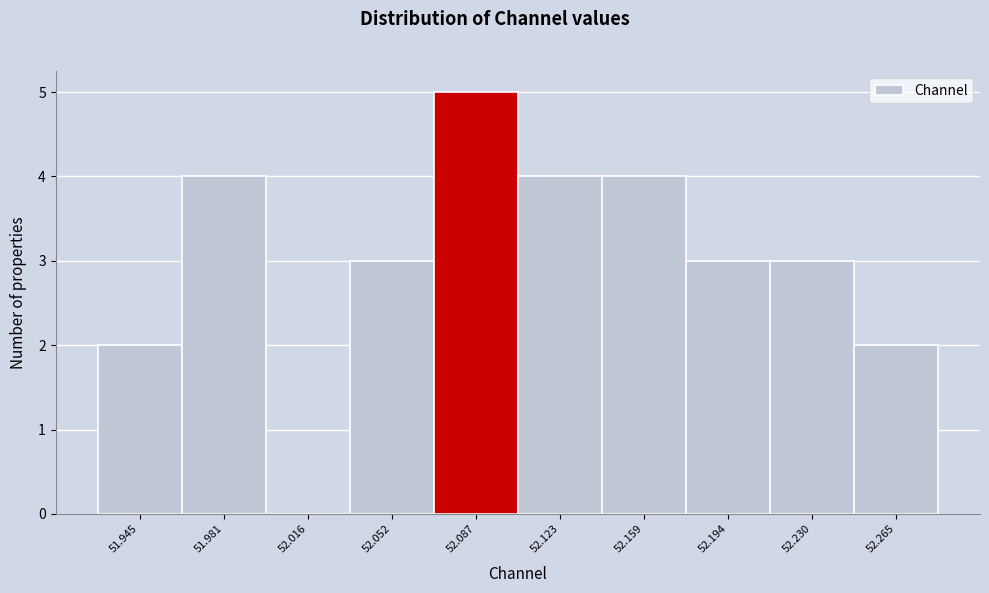

Reading left to right, transcribe all the data shown in this chart.

51.945=2	51.981=4	52.016=0	52.052=3	52.087=5	52.123=4	52.159=4	52.194=3	52.230=3	52.265=2